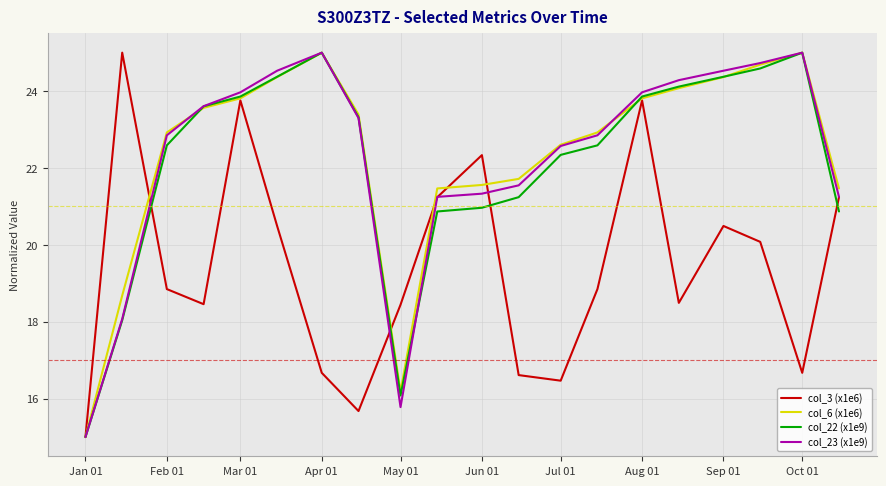

What is the minimum value shown in the chart?

15.0